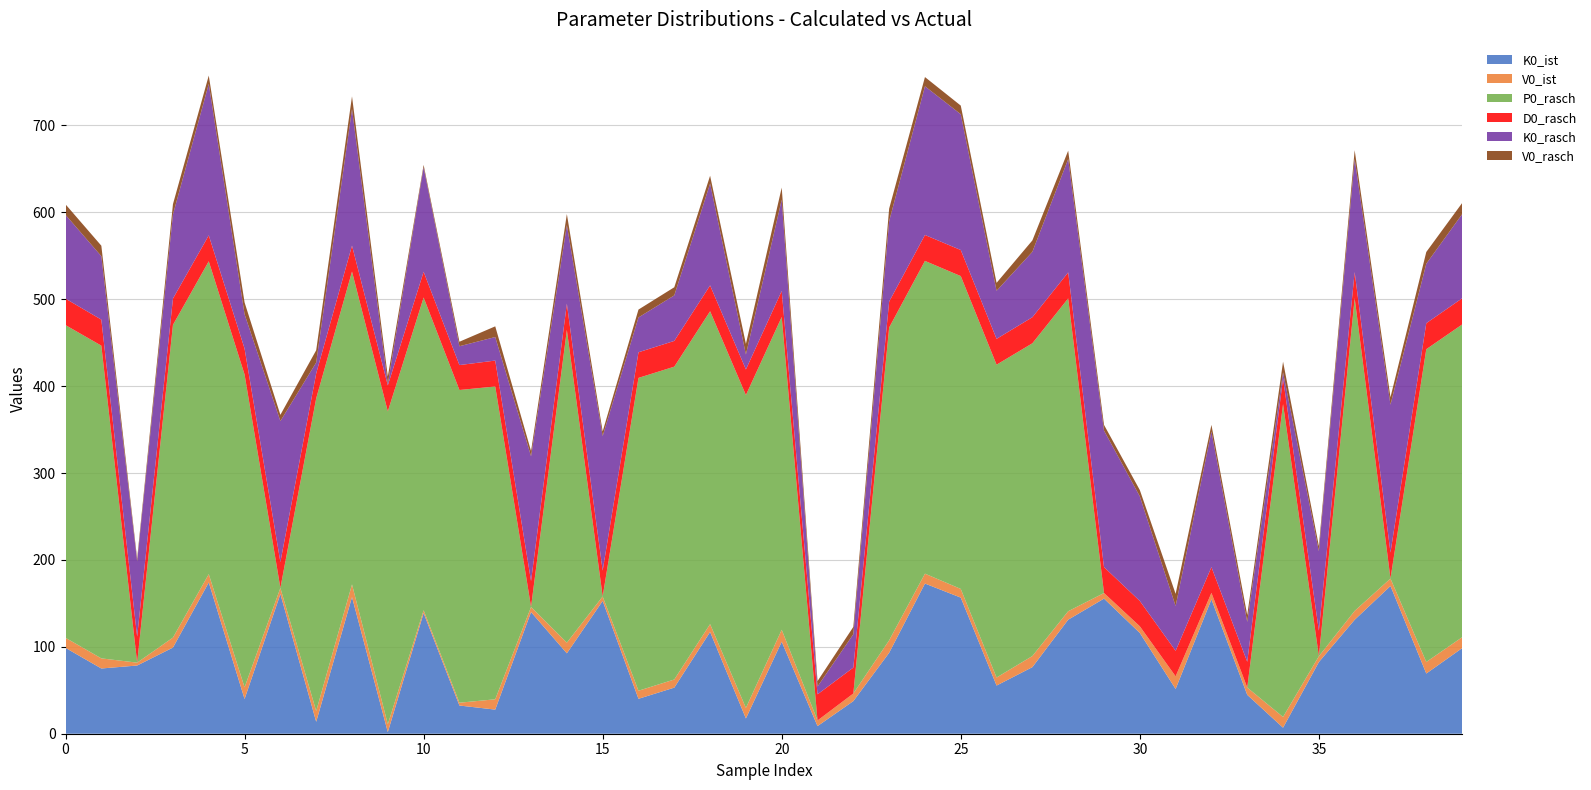

Reading left to right, transcribe all the data shown in this chart.

K0_ist: 0=98.8	1=75.1	2=78.5	3=99.1	4=174.1	5=40.0	6=160.7	7=13.7	8=157.2	9=1.9	10=138.8	11=32.4	12=27.7	13=140.0	14=92.5	15=152.8	16=40.2	17=53.0	18=117.1	19=17.6	20=105.9	21=8.8	22=37.5	23=93.1	24=172.8	25=156.6	26=55.4	27=76.6	28=131.2	29=155.5	30=115.9	31=51.5	32=154.6	33=44.7	34=6.9	35=82.4	36=131.1	37=170.0	38=69.3	39=98.4
V0_ist: 0=11.6	1=11.6	2=3.3	3=11.5	4=9.6	5=13.4	6=7.0	7=12.4	8=14.6	9=9.0	10=3.2	11=3.2	12=11.9	13=5.9	14=12.3	15=5.1	16=9.3	17=9.4	18=9.1	19=12.1	20=13.8	21=6.5	22=8.8	23=14.4	24=11.4	25=10.0	26=9.2	27=12.8	28=9.7	29=6.4	30=7.6	31=14.5	32=7.5	33=8.4	34=12.4	35=6.7	36=10.2	37=8.6	38=13.3	39=12.6
P0_rasch: 0=359.8	1=359.8	2=0.0	3=359.8	4=360.0	5=360.0	6=0.0	7=359.8	8=360.0	9=360.0	10=359.9	11=359.8	12=360.0	13=0.1	14=359.8	15=0.0	16=360.0	17=360.0	18=360.0	19=360.0	20=359.9	21=0.0	22=0.0	23=359.9	24=359.9	25=360.0	26=360.0	27=359.9	28=360.0	29=0.0	30=0.1	31=0.0	32=0.0	33=0.0	34=360.0	35=0.2	36=359.9	37=0.0	38=359.9	39=359.9
D0_rasch: 0=30.4	1=30.0	2=29.9	3=30.3	4=29.9	5=29.8	6=29.8	7=28.6	8=29.9	9=29.9	10=29.6	11=28.7	12=29.8	13=29.7	14=30.3	15=29.8	16=29.5	17=29.6	18=29.7	19=29.5	20=30.0	21=30.1	22=29.8	23=29.9	24=29.8	25=30.0	26=29.7	27=30.0	28=29.9	29=29.8	30=29.1	31=29.4	32=29.6	33=29.6	34=29.7	35=29.2	36=30.0	37=29.9	38=29.9	39=30.1
K0_rasch: 0=96.5	1=73.0	2=86.6	3=96.7	4=174.2	5=39.6	6=162.2	7=12.5	8=157.2	9=1.7	10=120.3	11=21.7	12=27.1	13=143.6	14=90.3	15=154.8	16=40.1	17=52.4	18=117.2	19=17.2	20=105.1	21=9.0	22=38.4	23=92.5	24=171.1	25=156.2	26=55.3	27=75.3	28=130.4	29=157.1	30=120.3	31=51.6	32=156.1	33=45.8	34=6.9	35=91.5	36=130.0	37=170.1	38=68.4	39=96.8
V0_rasch: 0=12.1	1=12.1	2=3.1	3=11.9	4=9.6	5=13.5	6=7.2	7=14.2	8=14.5	9=8.6	10=2.7	11=5.2	12=12.3	13=6.0	14=12.7	15=5.3	16=9.1	17=9.4	18=9.0	19=12.2	20=13.9	21=6.2	22=8.4	23=14.4	24=10.6	25=9.9	26=9.2	27=13.1	28=9.7	29=6.6	30=7.3	31=14.0	32=7.5	33=8.0	34=12.3	35=6.0	36=10.2	37=8.6	38=13.5	39=12.9